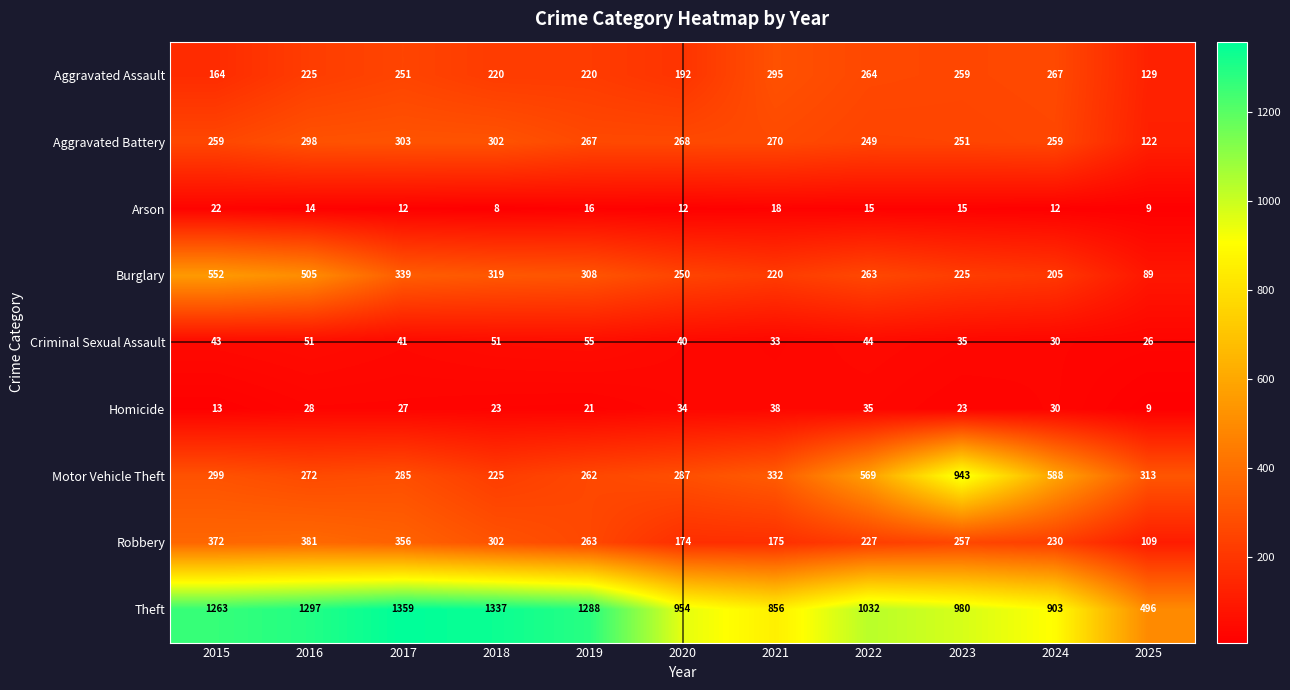

Which label corresponds to the largest value in the chart?

2017